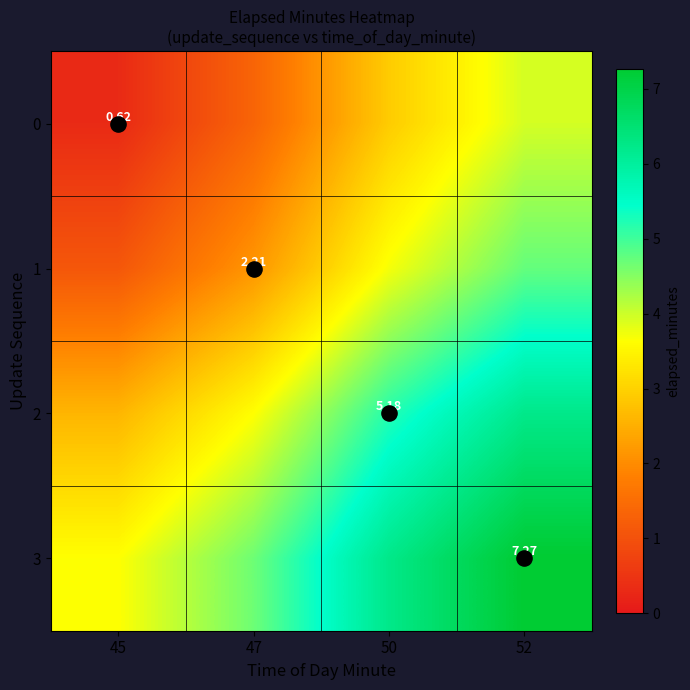

At which category does the chart reach its peak across all series?

52